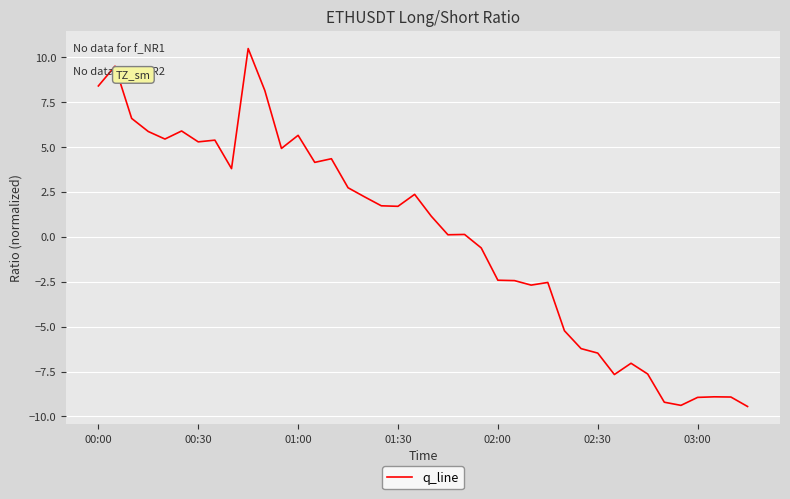

What is the difference between the maximum and minimum values?

19.9